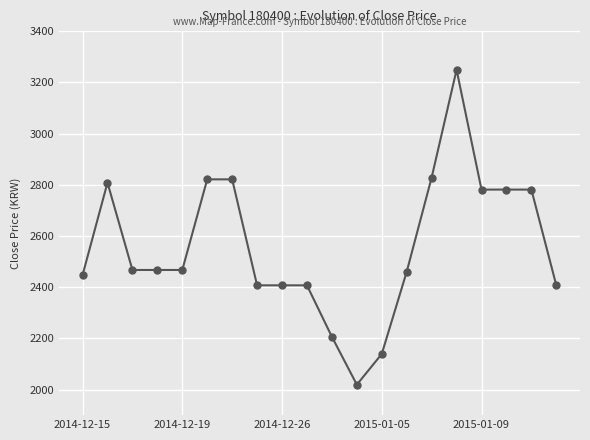

Reading left to right, list all the values displayed in this chart.

2447	2808	2467	2467	2467	2821	2821	2407	2407	2407	2206	2019	2139	2460	2828	3249	2781	2781	2781	2407